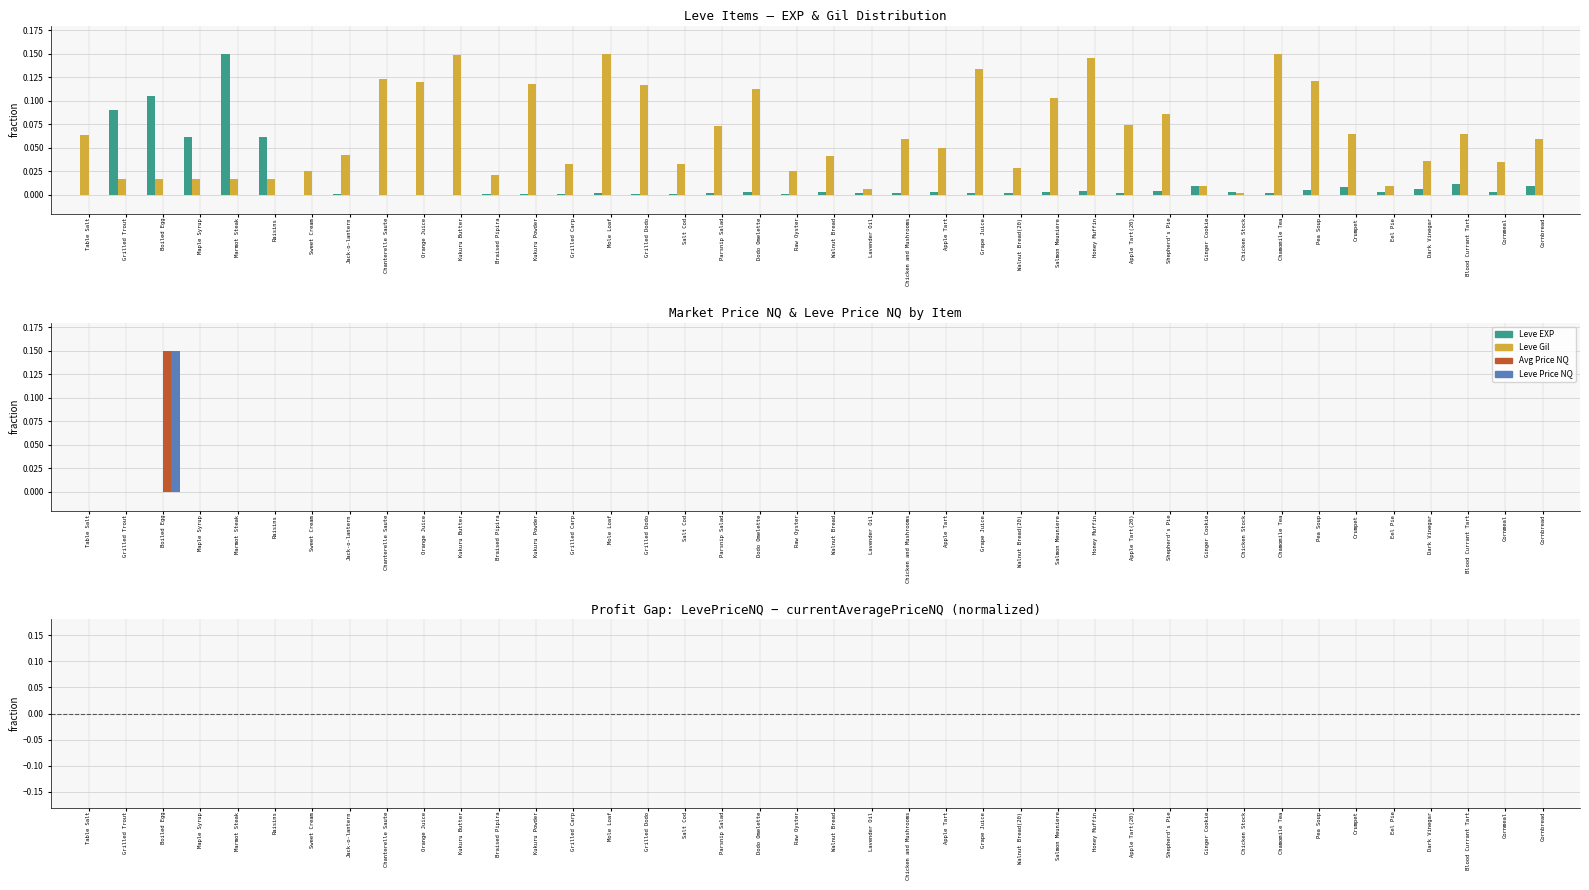

What is the sum of the Leve EXP values at Eel Pie and Raisins?

0.1